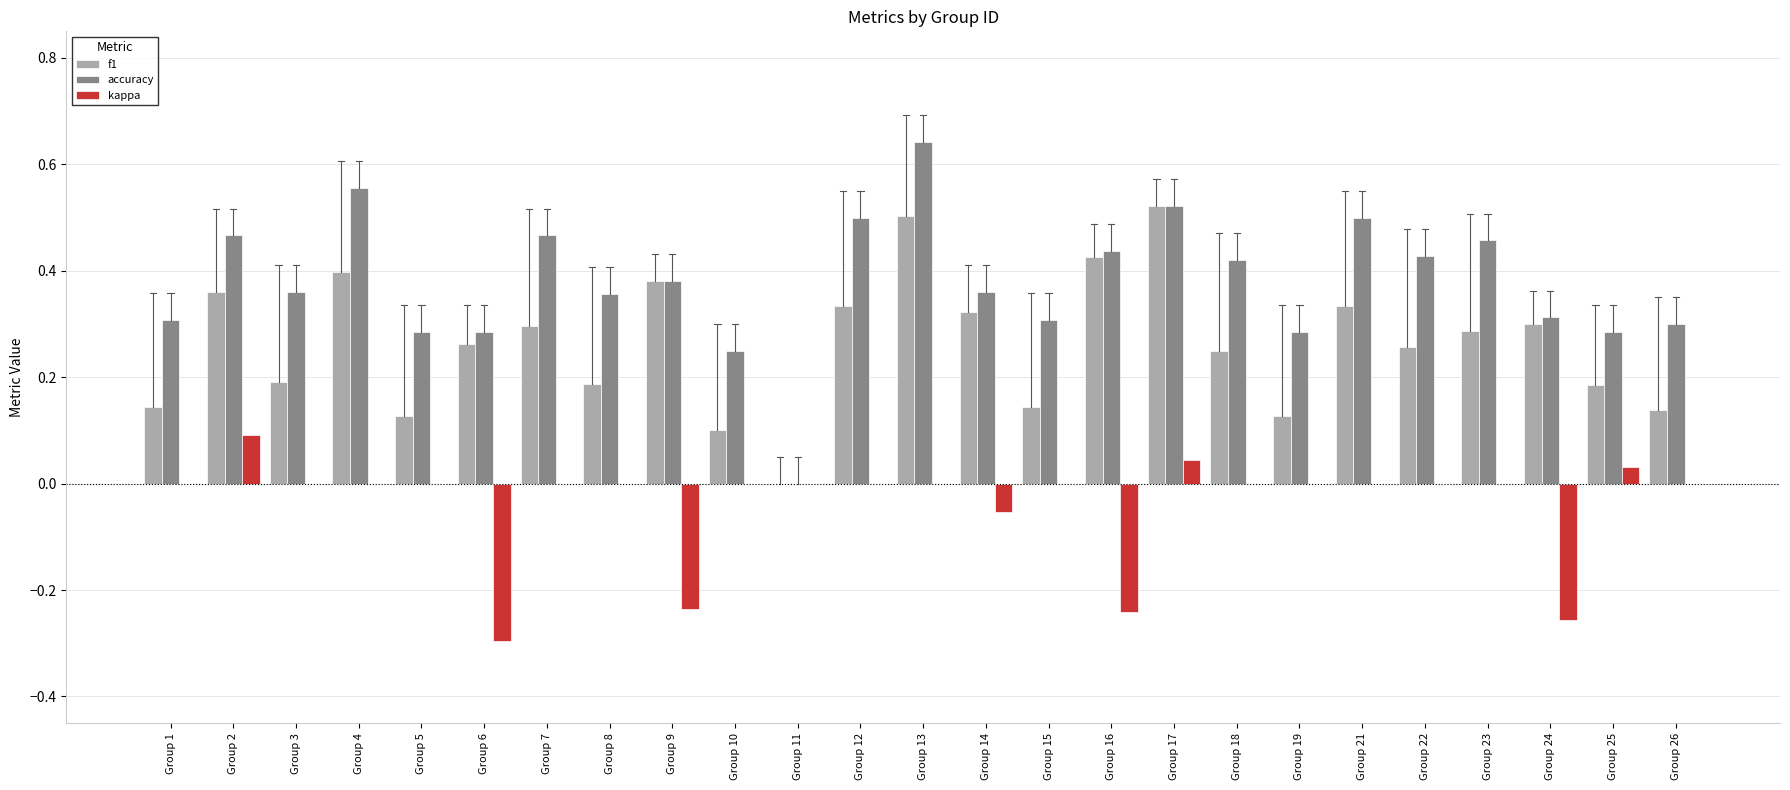

Does the chart contain stacked bars?

No